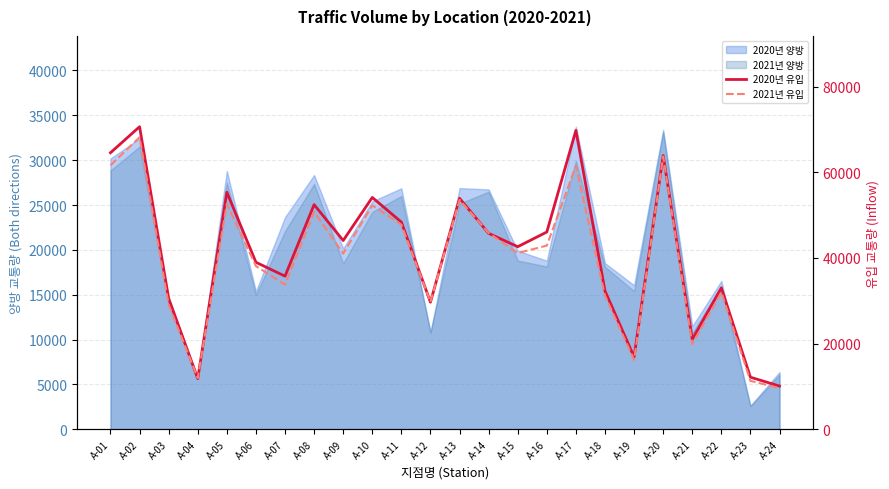

How many data points in 2021년 유입 are less than 41143?

12